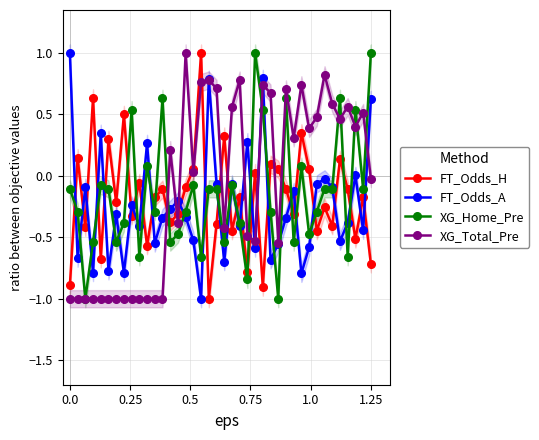

True or false: FT_Odds_A has more than 0 points higher than both neighbors.

True